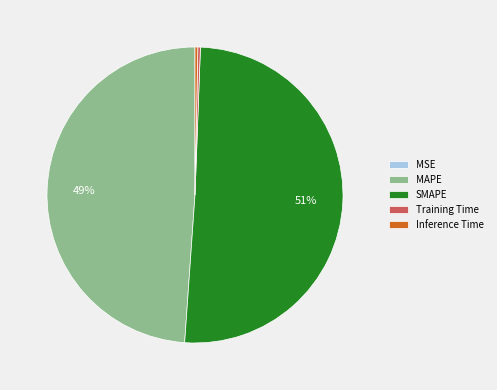

To the nearest percent, what is the average slice percentage?

20%